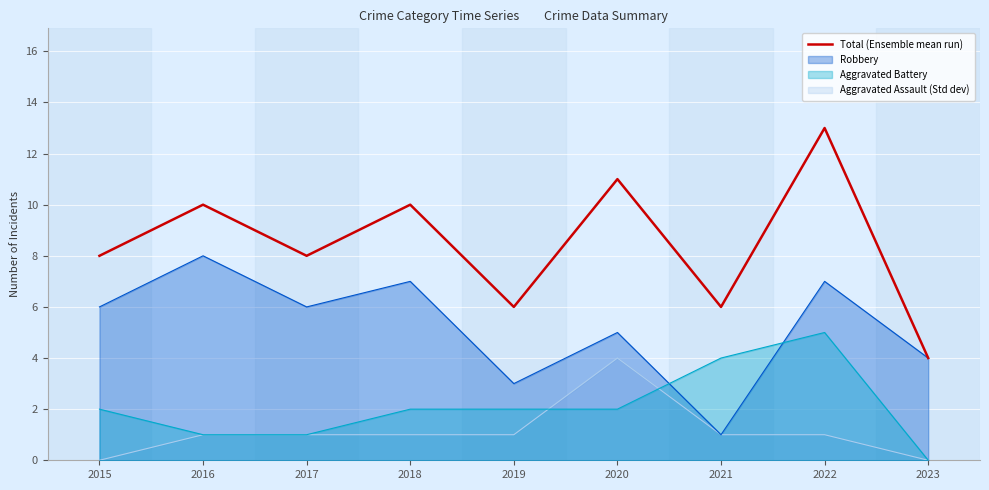

How many categories are shown in the chart?

9